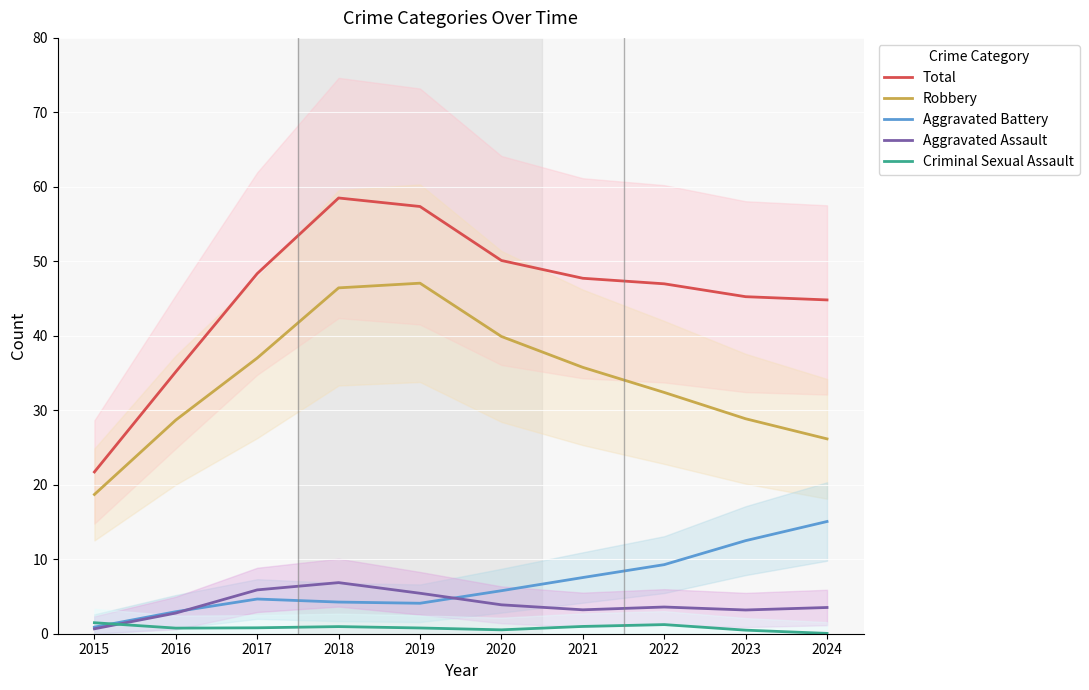

What is the difference between the maximum and minimum values in the Aggravated Assault series?

6.2